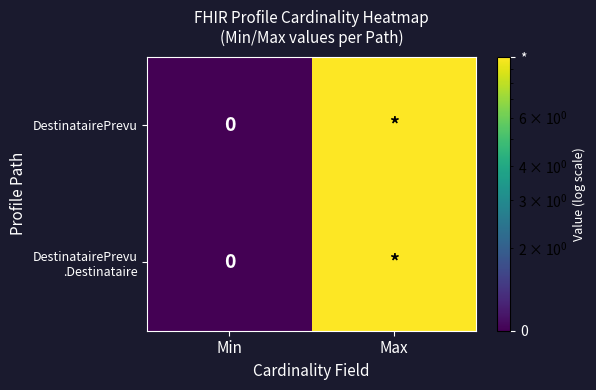

Which series has the largest total across all categories?

DestinatairePrevu